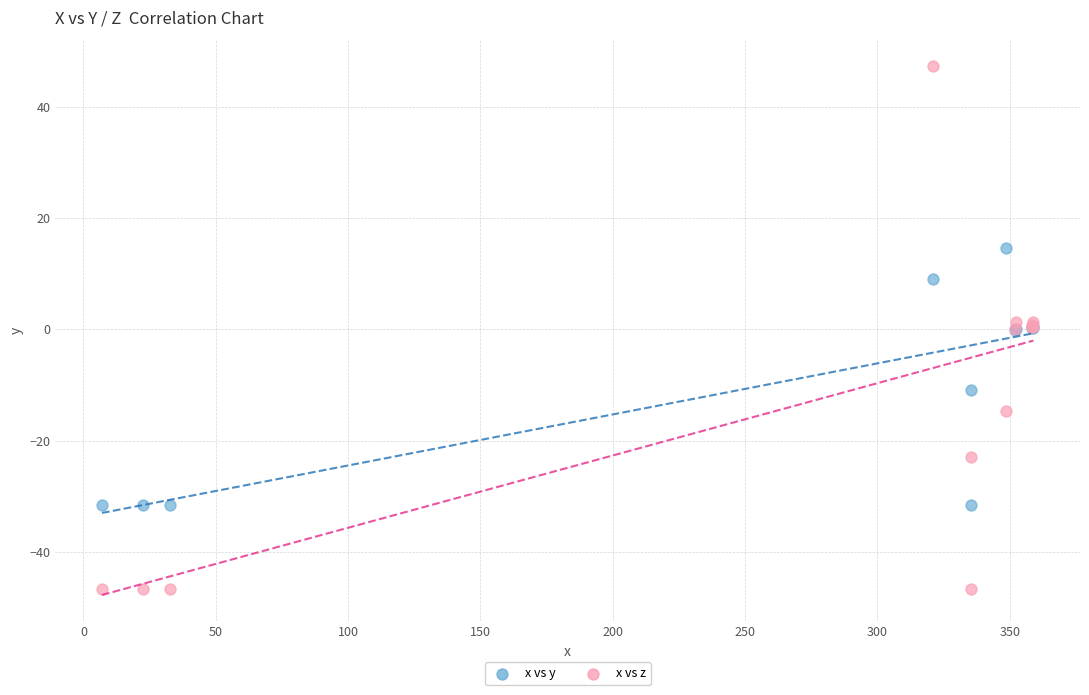

What are all the series names shown in the legend?

x vs y, x vs z